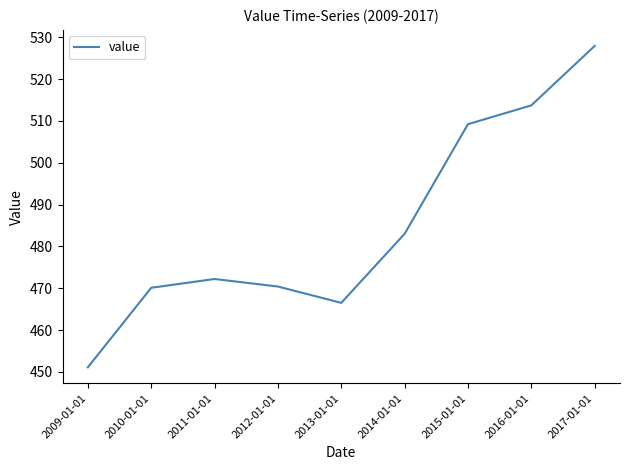

At which category does the chart reach its peak across all series?

2017-01-01